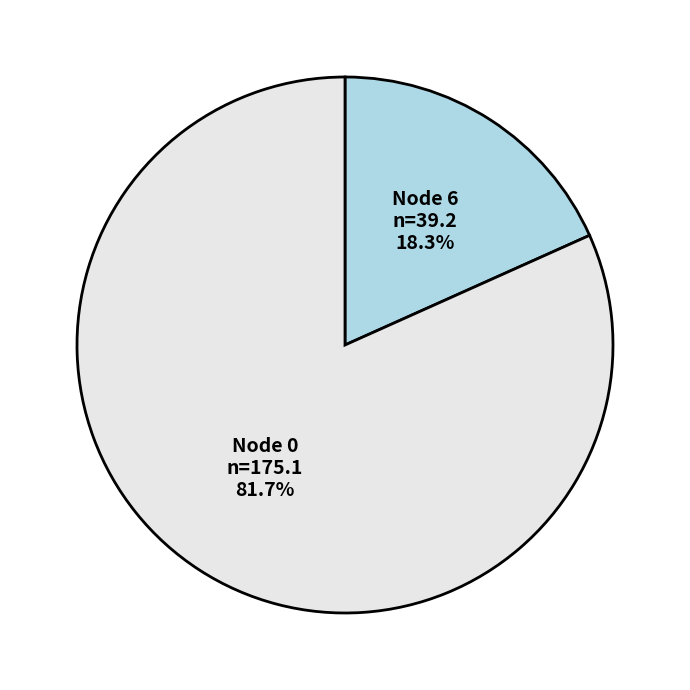

Which slice is the smallest?

Node 6